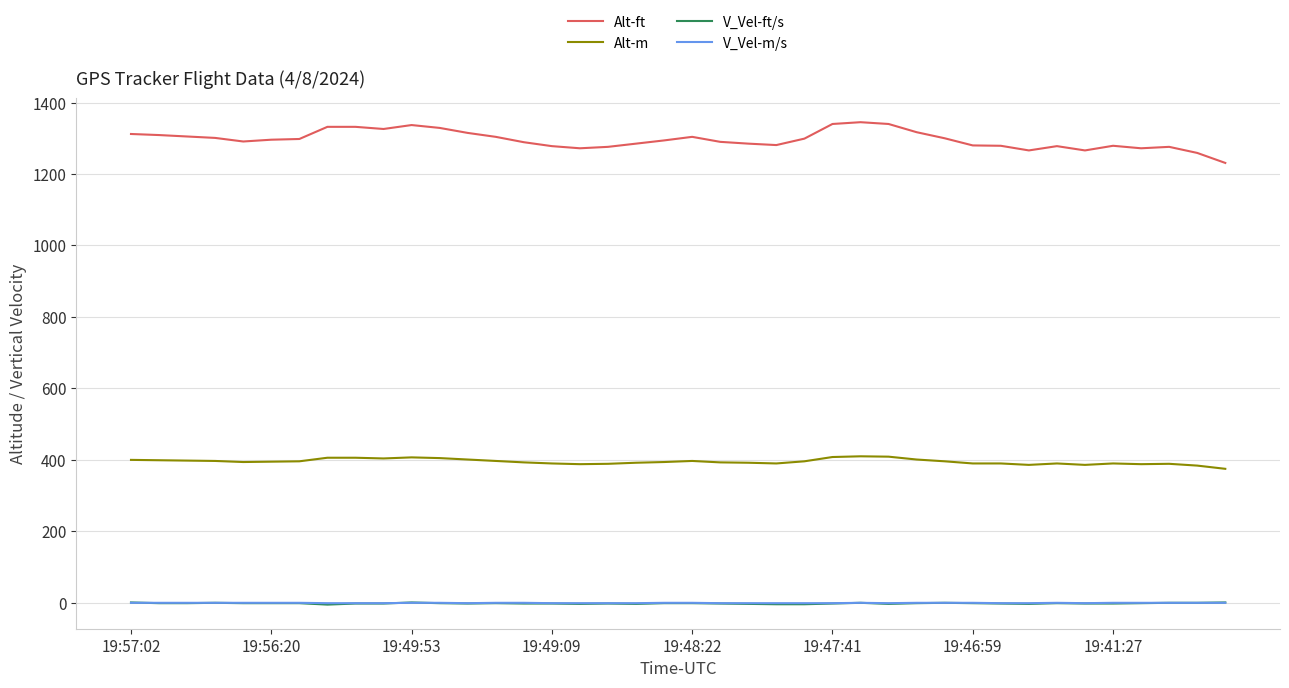

Which series has the largest total across all categories?

Alt-ft